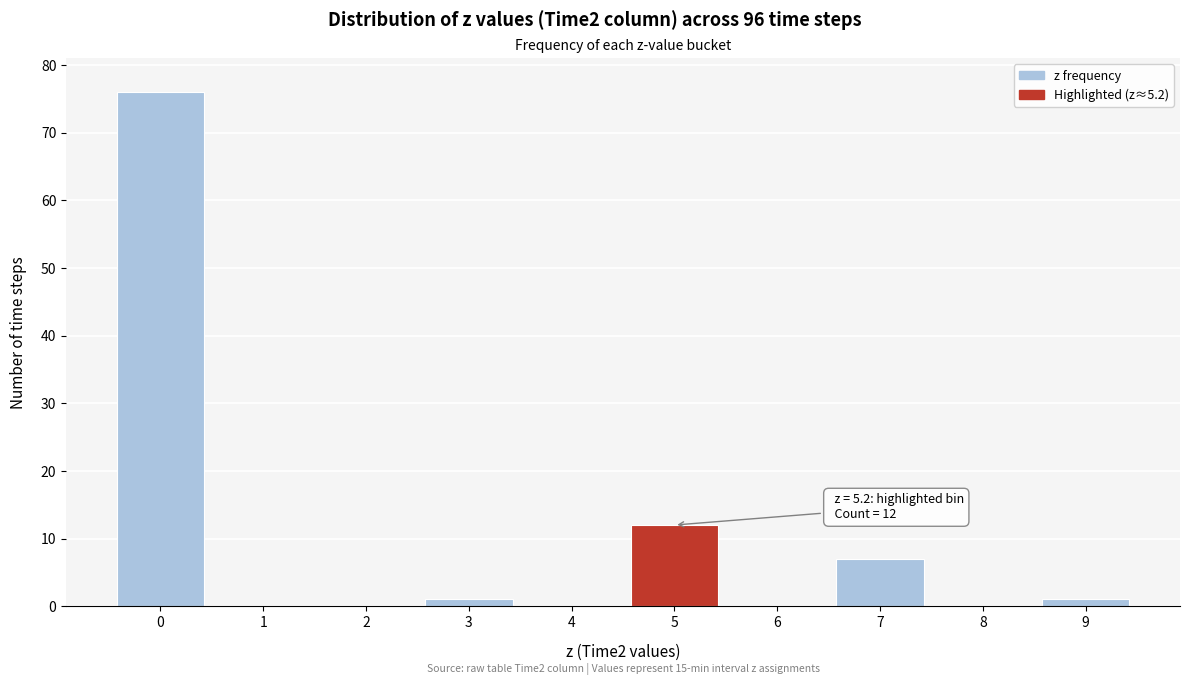

Reading left to right, list all the values displayed in this chart.

0=76	1=0	2=0	3=1	4=0	5=12	6=0	7=7	8=0	9=1